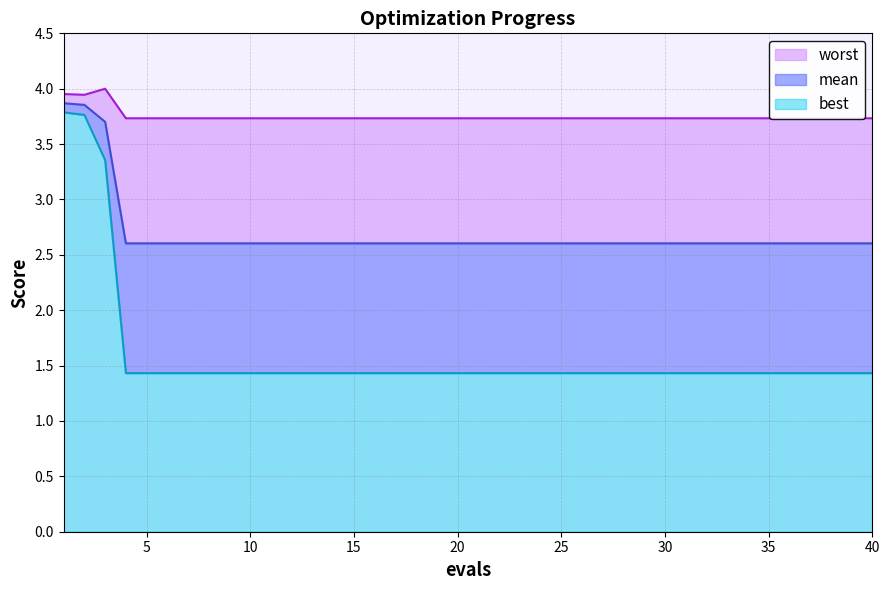

At which label is best closest to 2?

4